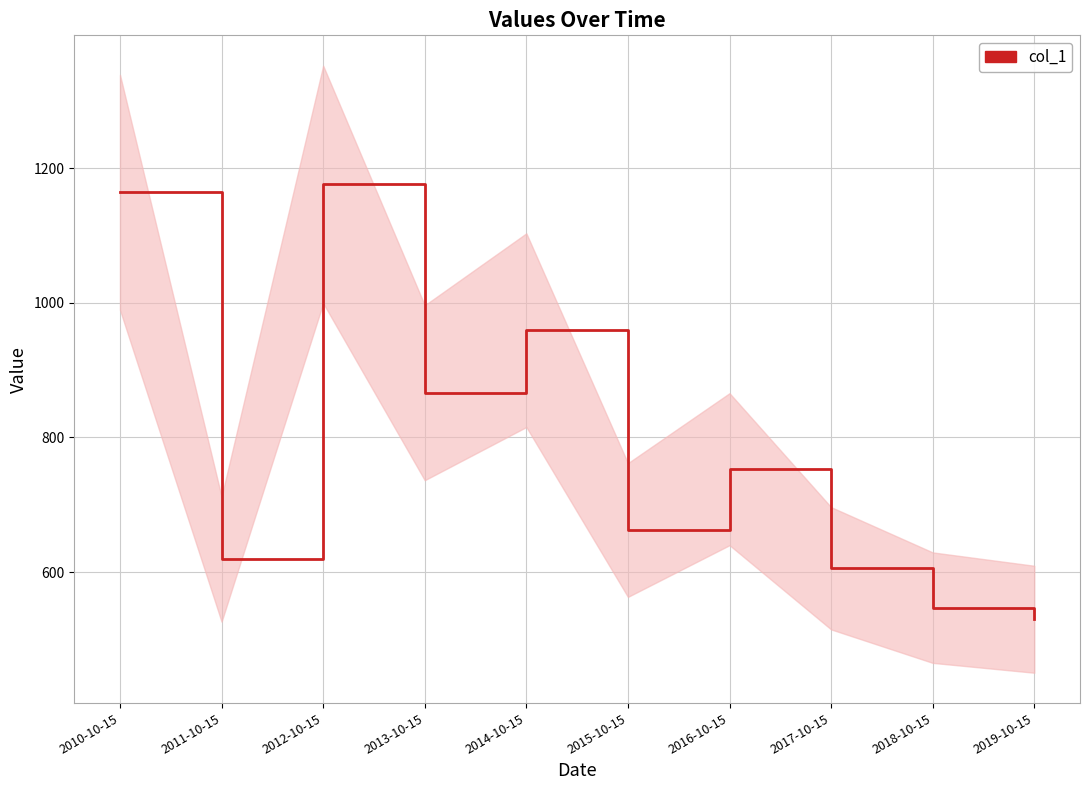

List the labels in order of value, largest first.

2012-10-15, 2010-10-15, 2014-10-15, 2013-10-15, 2016-10-15, 2015-10-15, 2011-10-15, 2017-10-15, 2018-10-15, 2019-10-15